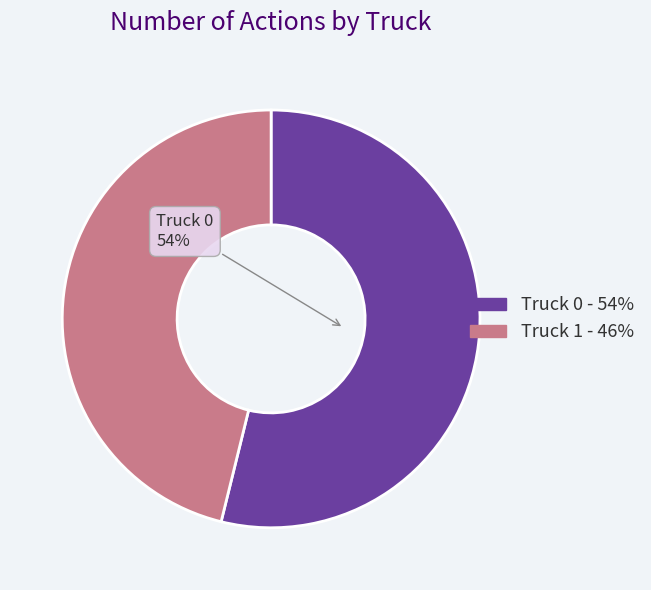

Does any single category account for the majority?

Yes